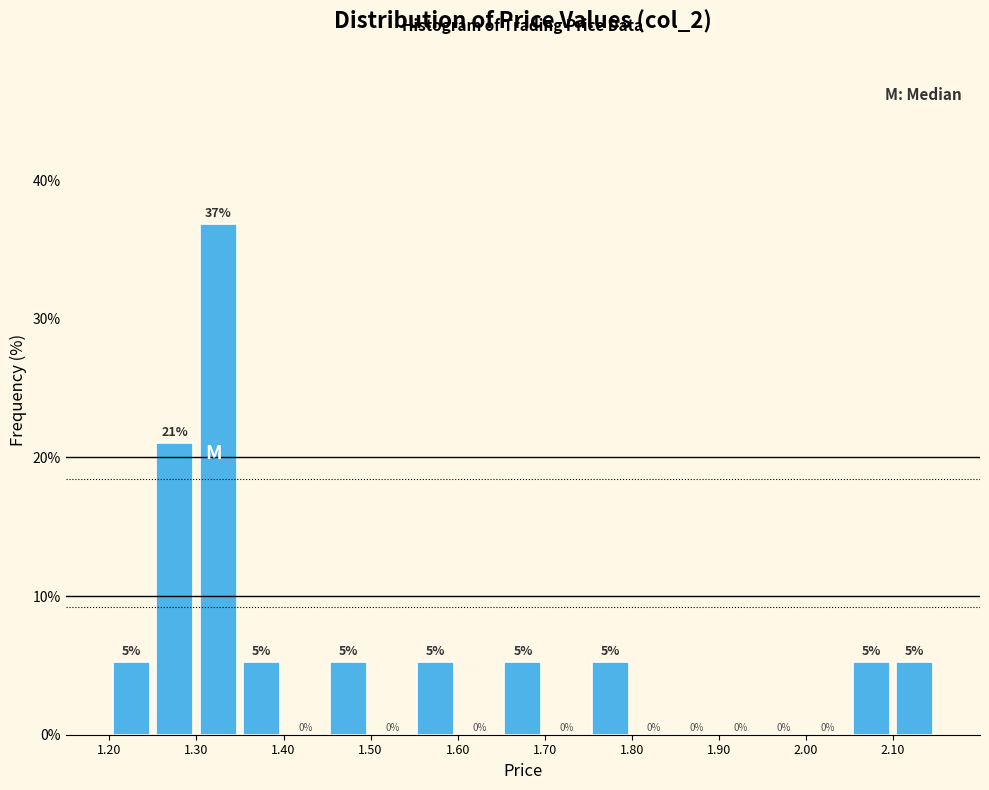

Over which range of the x-axis is the bar tallest?

1.30 to 1.35